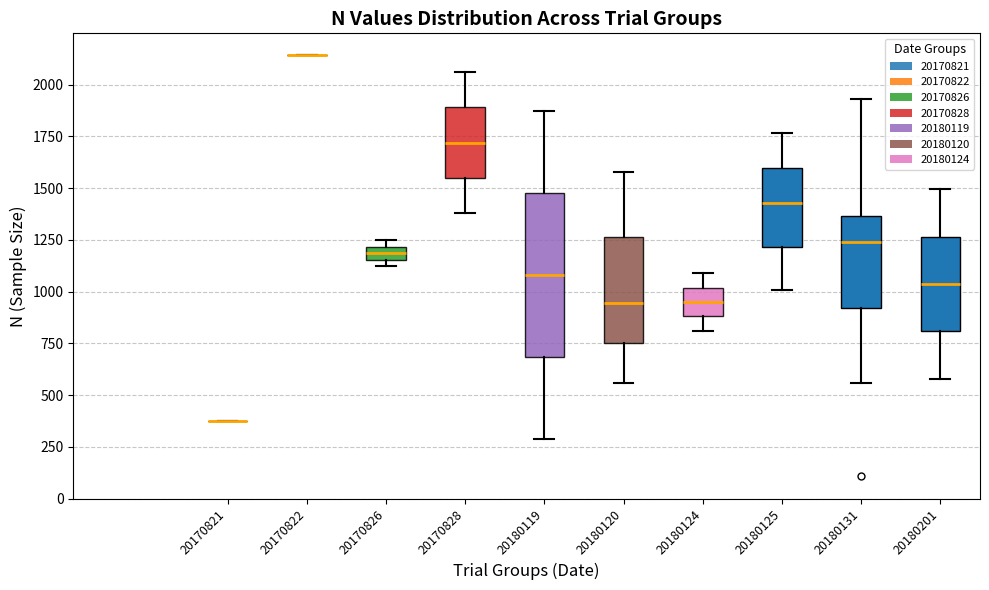

Which box is the tallest, from its lower edge to its upper edge?

20180119